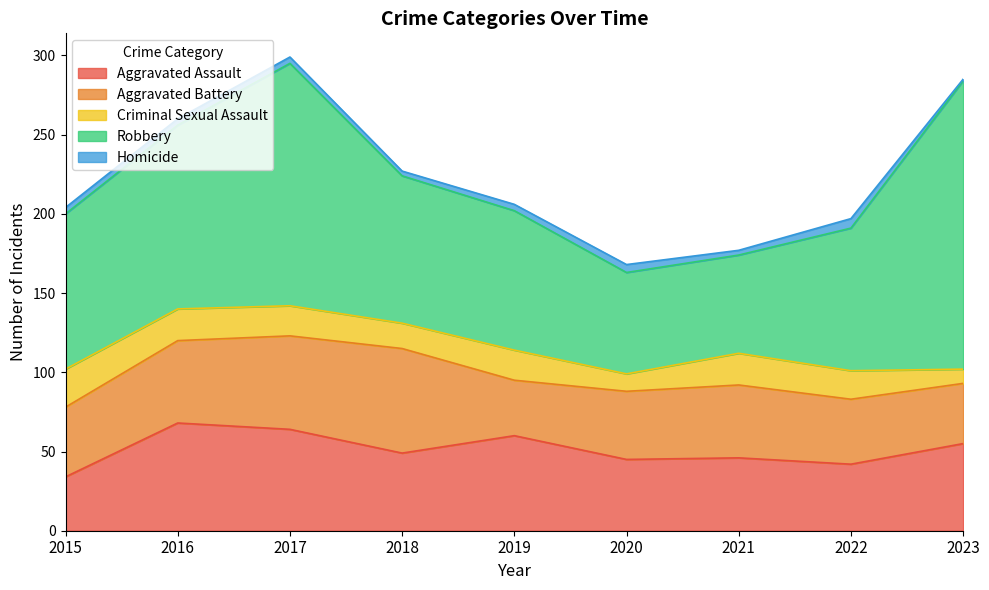

What is the value of the Aggravated Battery point at the 7th from the left?

46